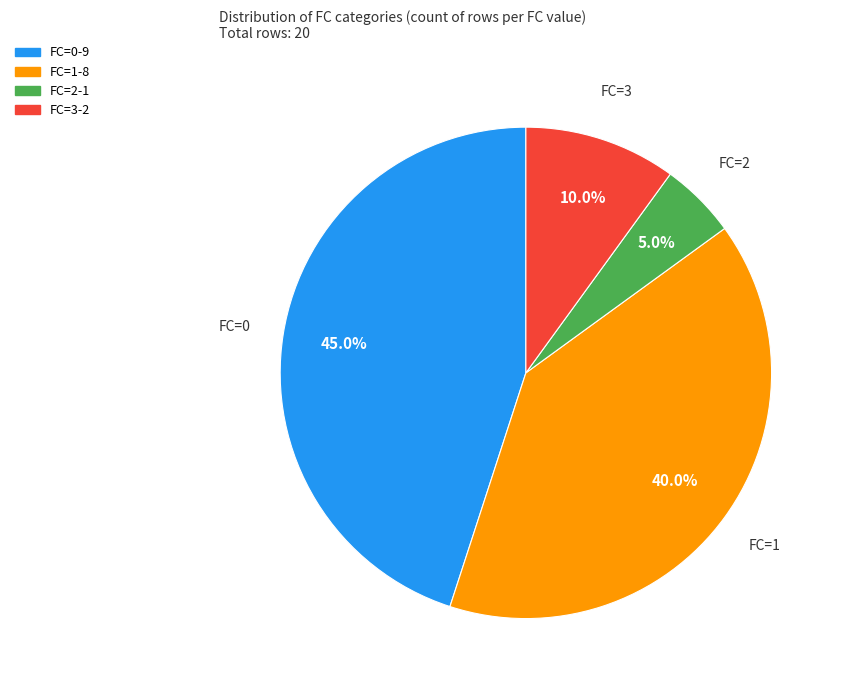

Is there any slice that represents more than half of the pie?

No